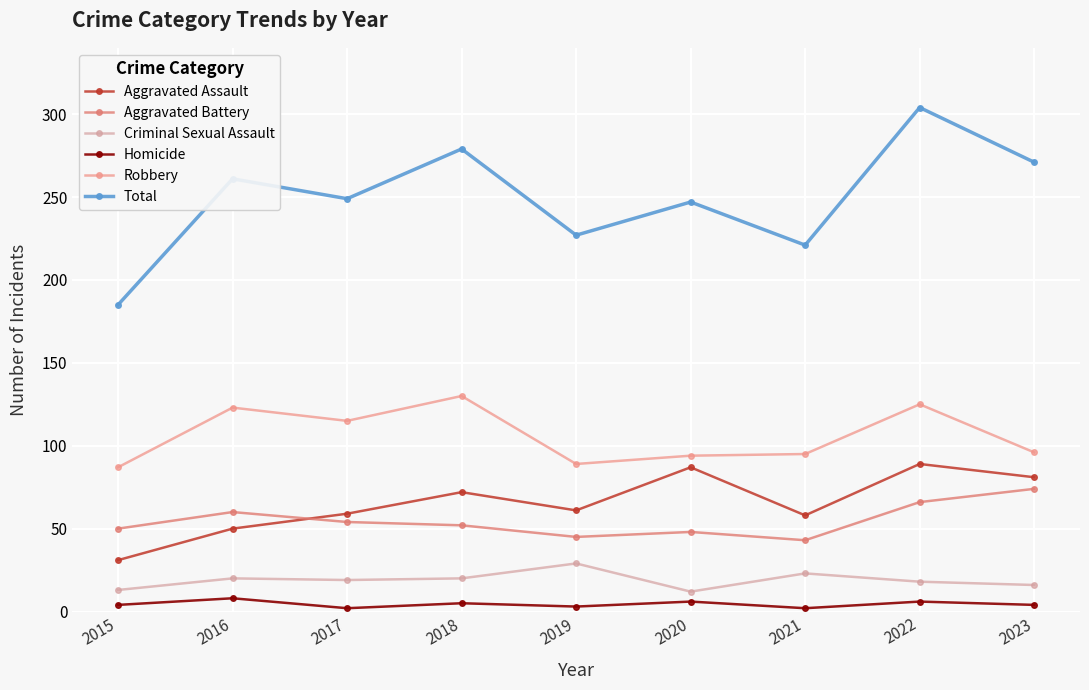

Rank the series by their maximum value, from highest to lowest.

Total, Robbery, Aggravated Assault, Aggravated Battery, Criminal Sexual Assault, Homicide